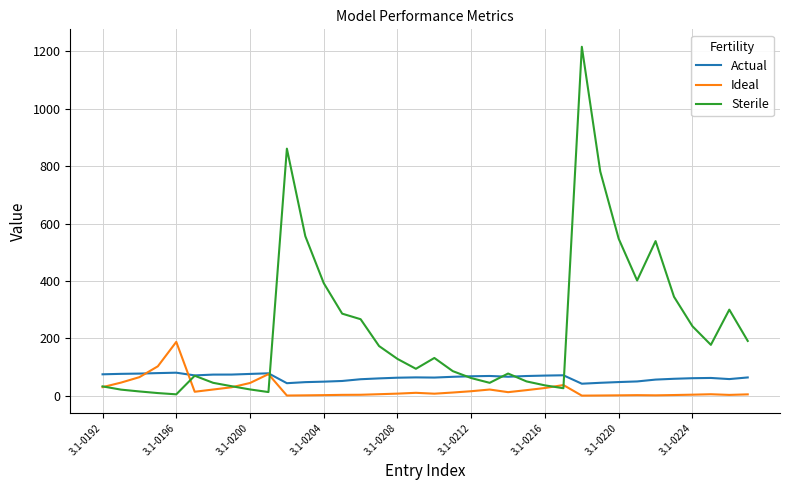

What are all the series names shown in the legend?

Actual, Ideal, Sterile